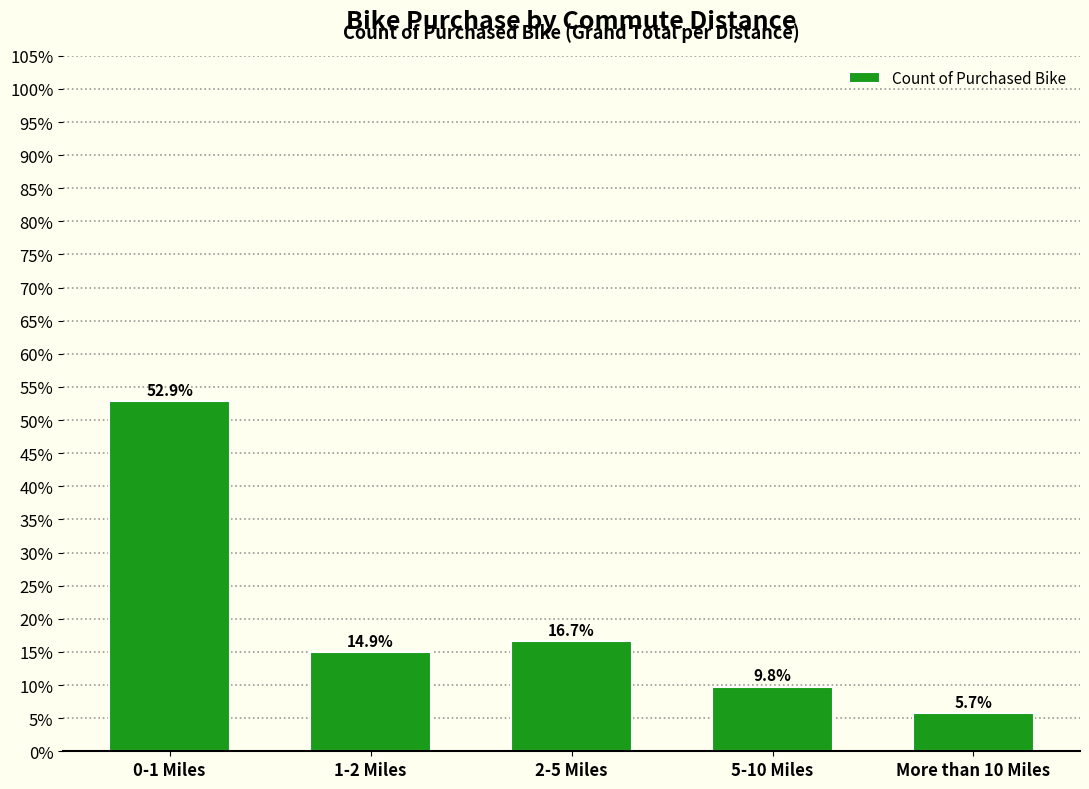

Reading right to left, transcribe all the data shown in this chart.

5.7	9.8	16.7	14.9	52.9